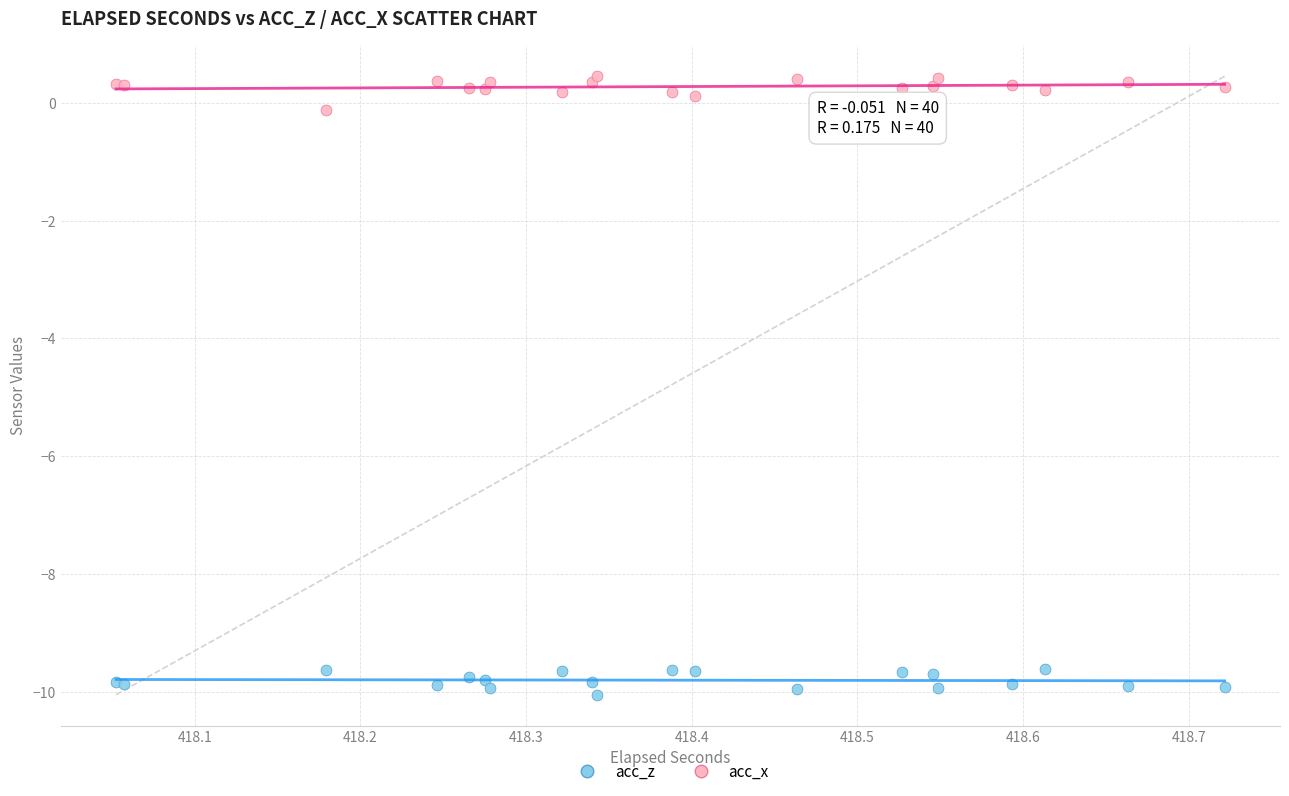

Which series reaches the maximum Y coordinate?

acc_x